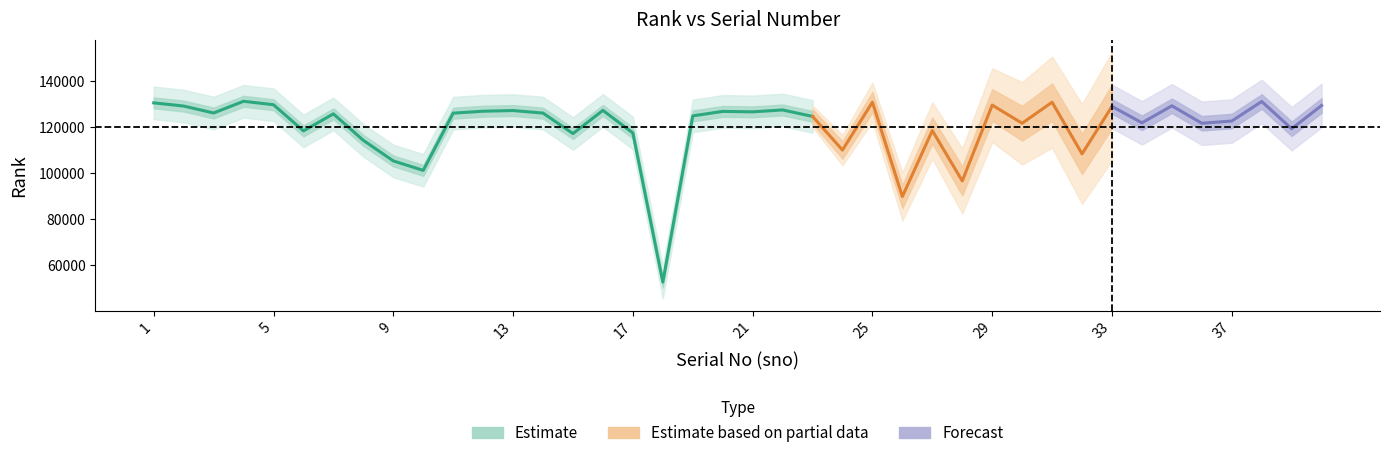

What is the maximum value shown in the chart?

131358